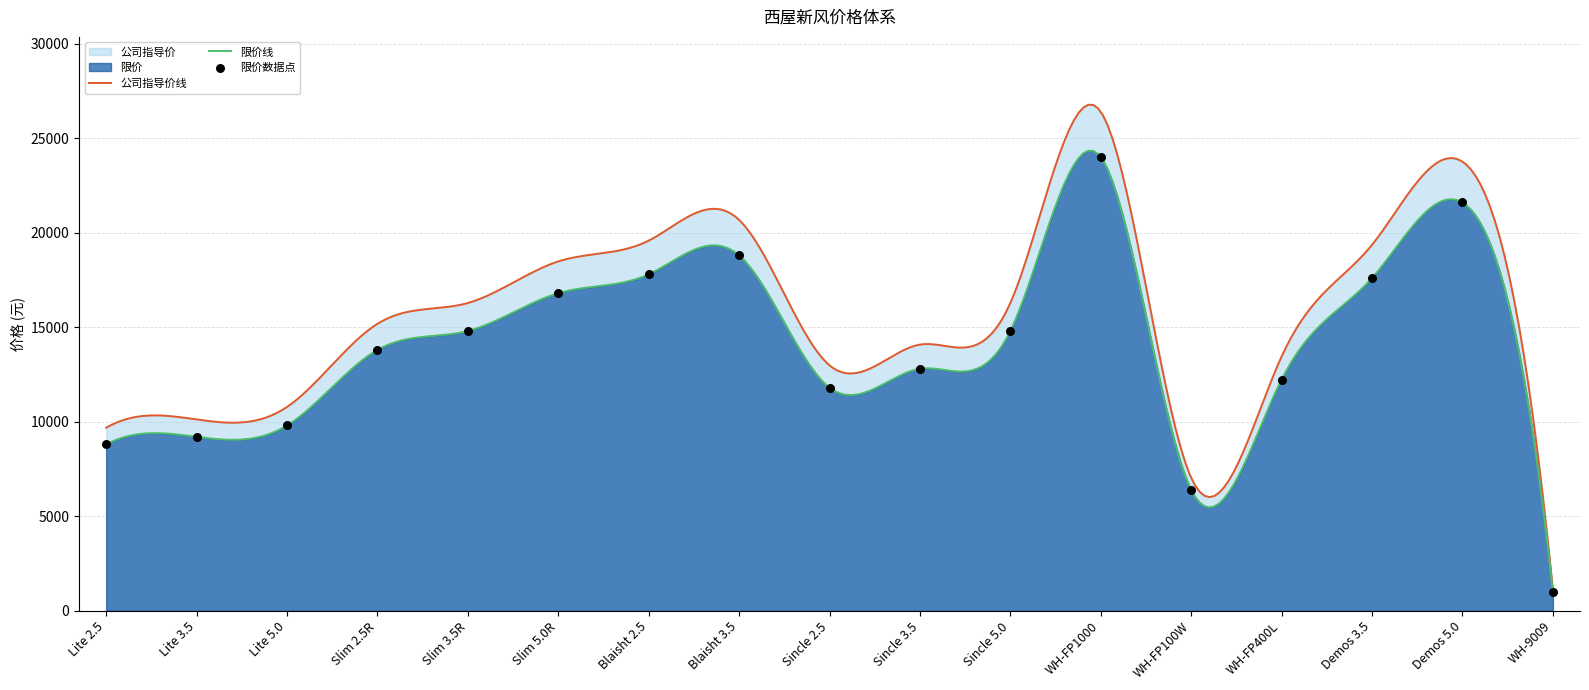

What is the change in value from Lite 2.5 to Sincle 2.5?

+3000